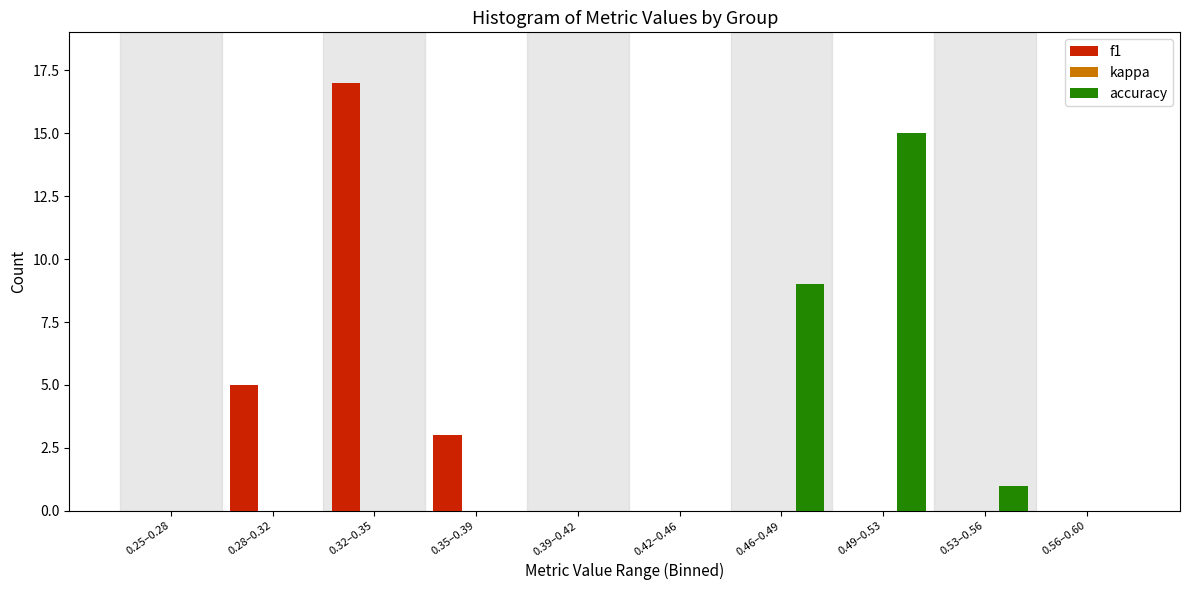

Reading left to right, list all the values displayed in this chart.

f1: 0.25–0.28=0	0.28–0.32=5	0.32–0.35=17	0.35–0.39=3	0.39–0.42=0	0.42–0.46=0	0.46–0.49=0	0.49–0.53=0	0.53–0.56=0	0.56–0.60=0
accuracy: 0.25–0.28=0	0.28–0.32=0	0.32–0.35=0	0.35–0.39=0	0.39–0.42=0	0.42–0.46=0	0.46–0.49=9	0.49–0.53=15	0.53–0.56=1	0.56–0.60=0